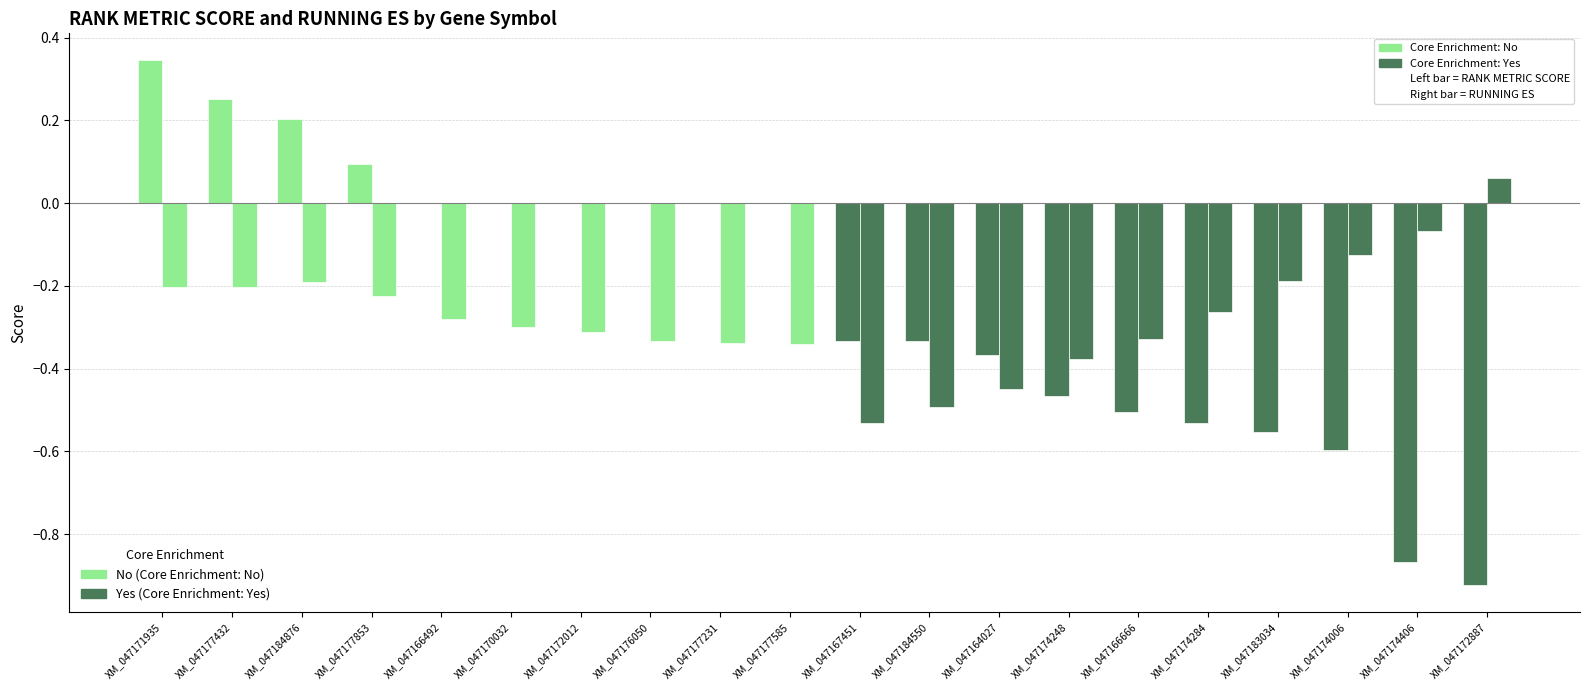

Count the number of categories in the chart.

20